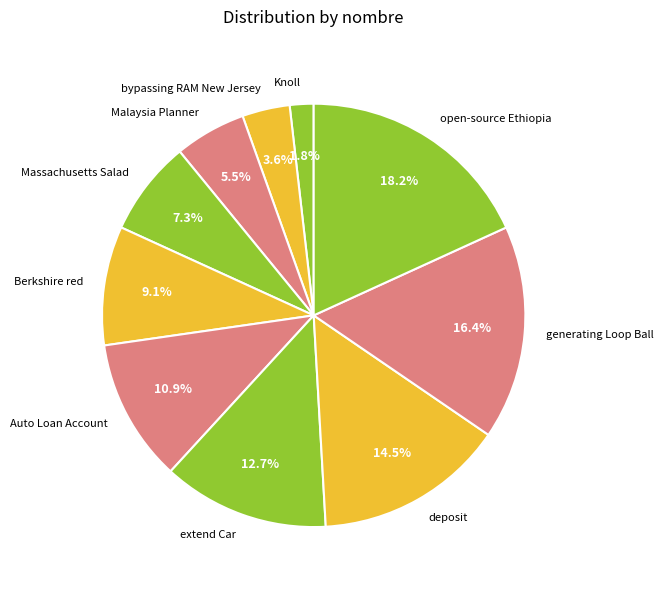

What percentage do bypassing RAM New Jersey and Auto Loan Account together represent?

14.5%